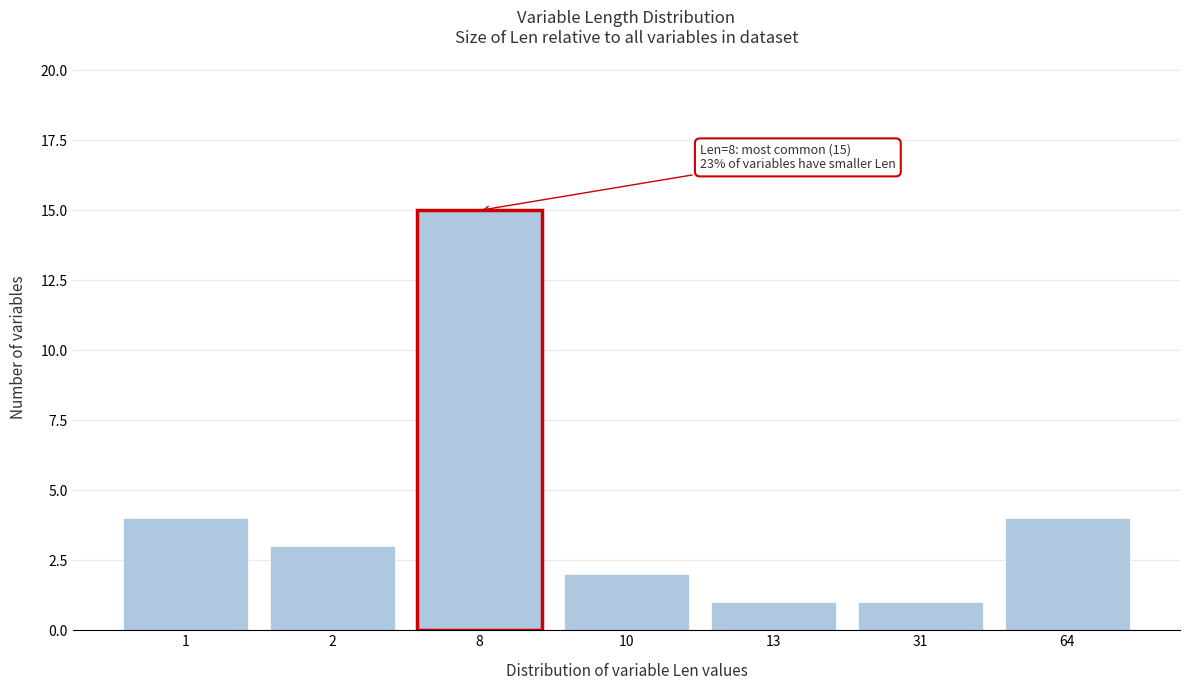

Reading left to right, transcribe all the data shown in this chart.

1=4	2=3	8=15	10=2	13=1	31=1	64=4